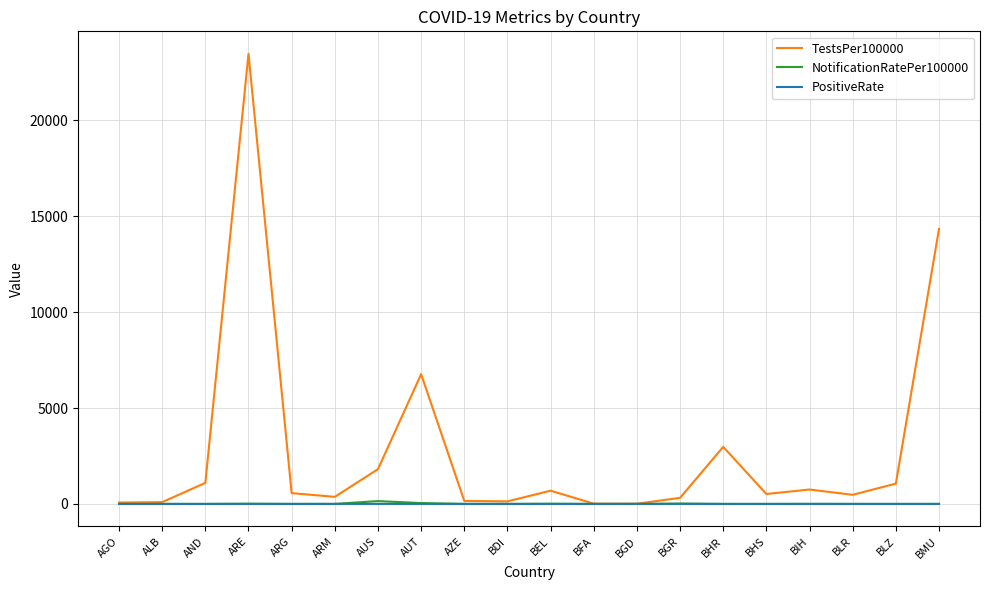

What is the difference between the highest and lowest values at ALB?

91.9